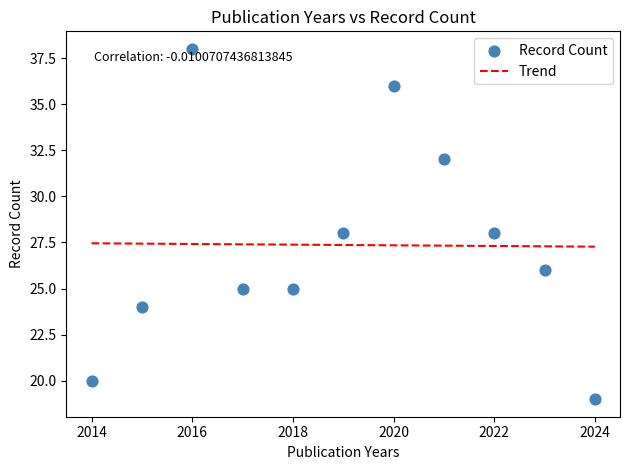

What is the average X value?

2019